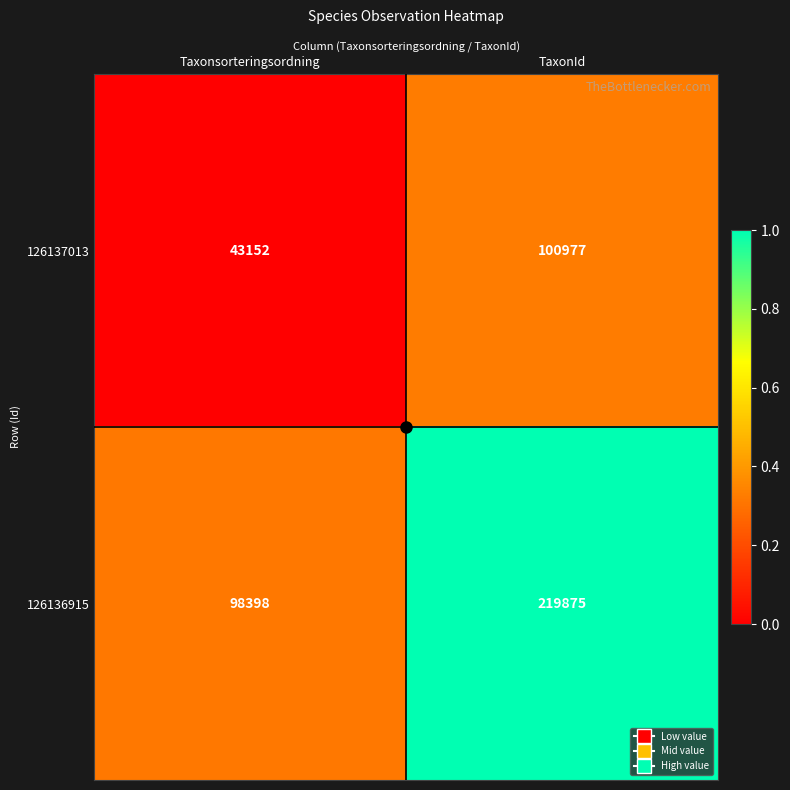

Count the number of data series in this chart.

2